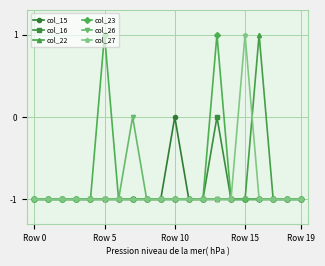

What is the value of the col_15 point at the 9th from the left?

-1